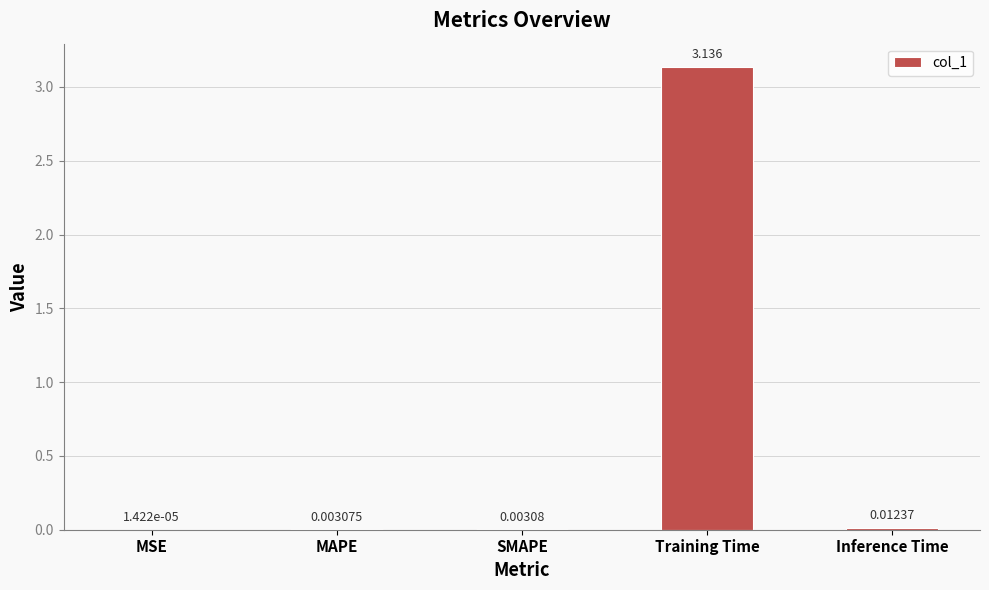

The value at Training Time is 0.7. True or false?

False